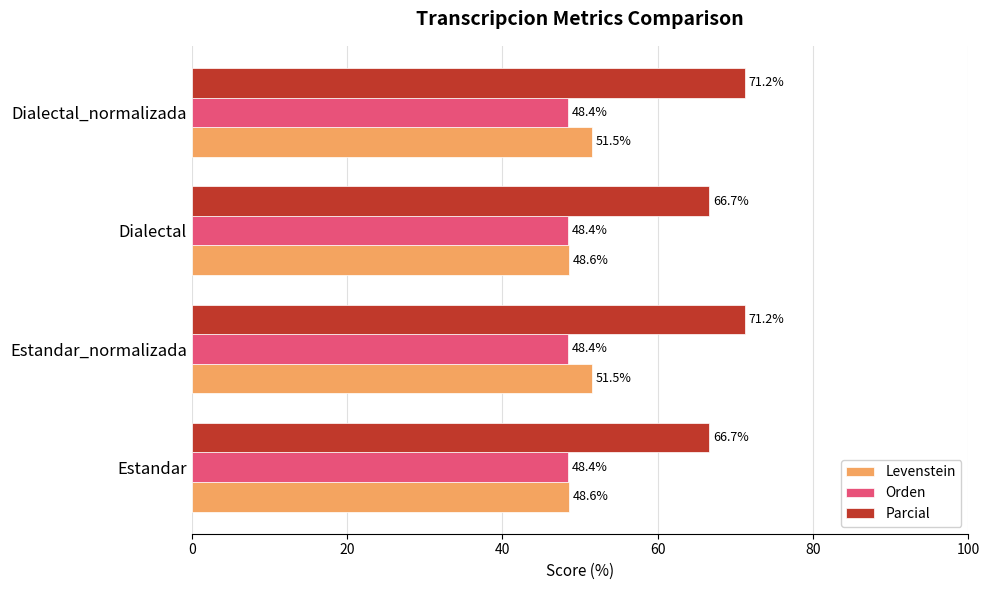

Which series changed the most between Estandar_normalizada and Dialectal?

Parcial